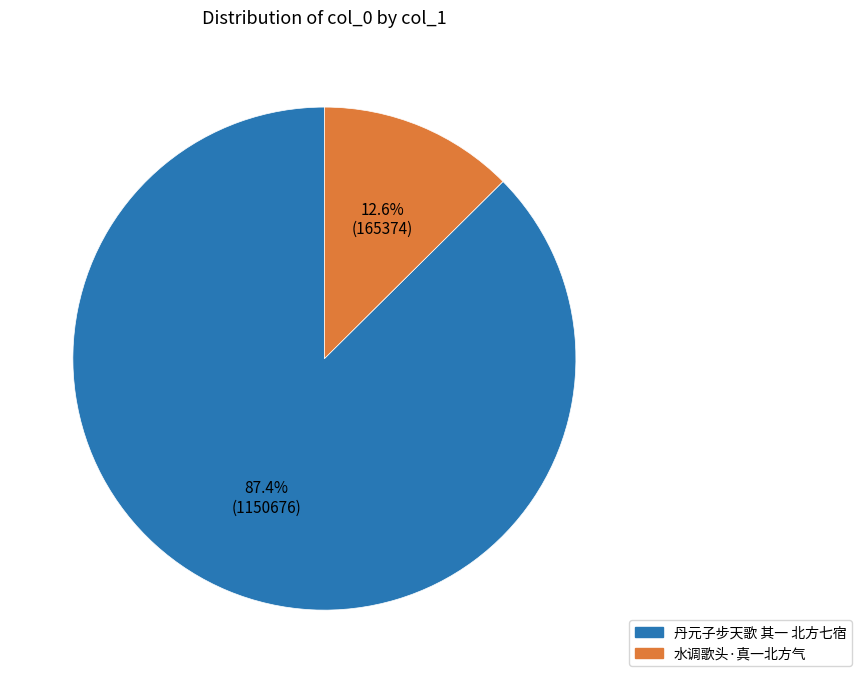

Which has a higher value, 丹元子步天歌 其一 北方七宿 or 水调歌头·真一北方气?

丹元子步天歌 其一 北方七宿